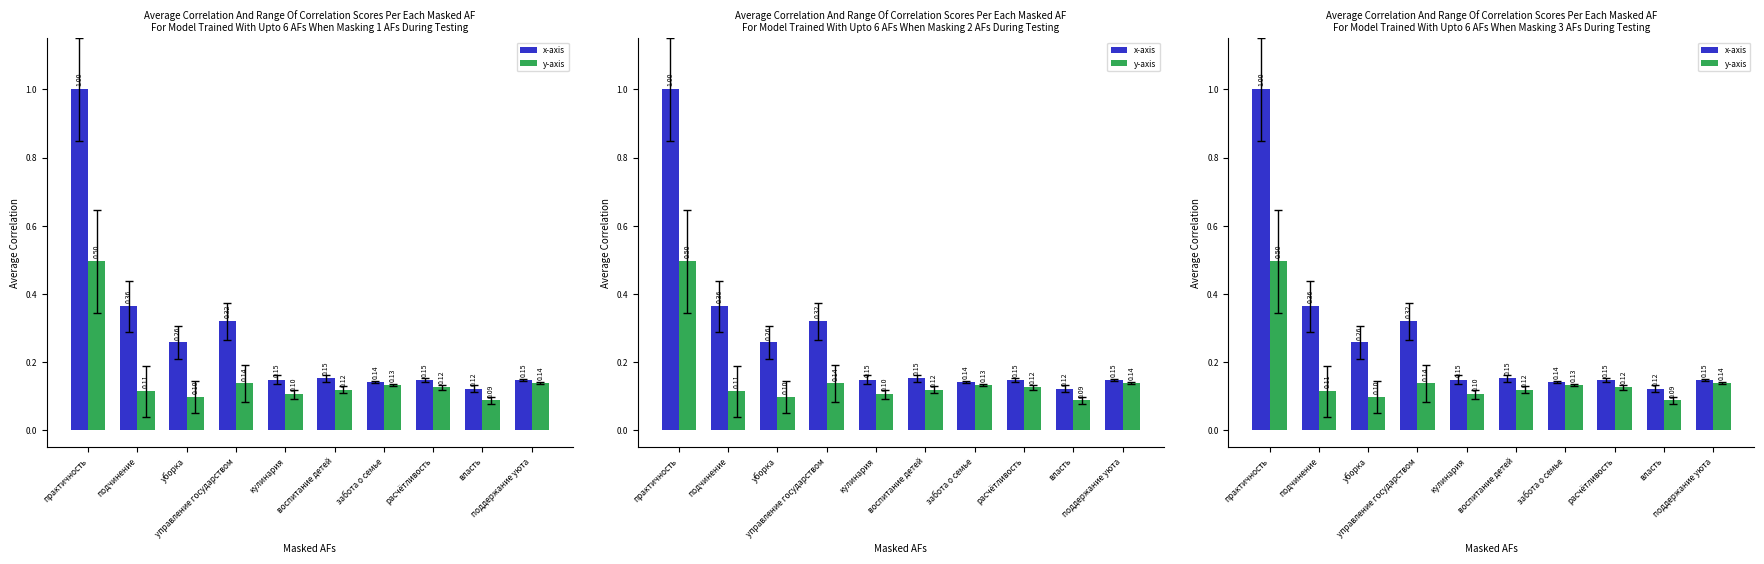

What value does the y-axis series have at управление государством?

0.1